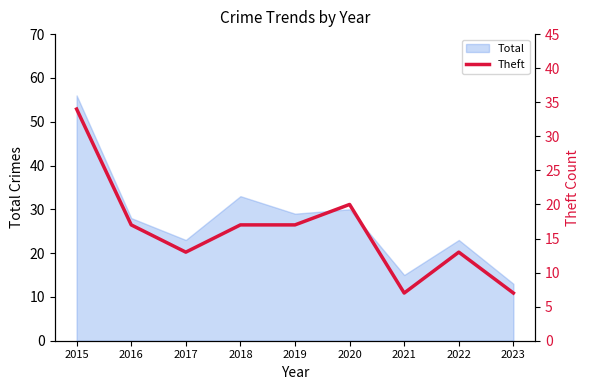

At which category does the data reach its first local valley?

2017